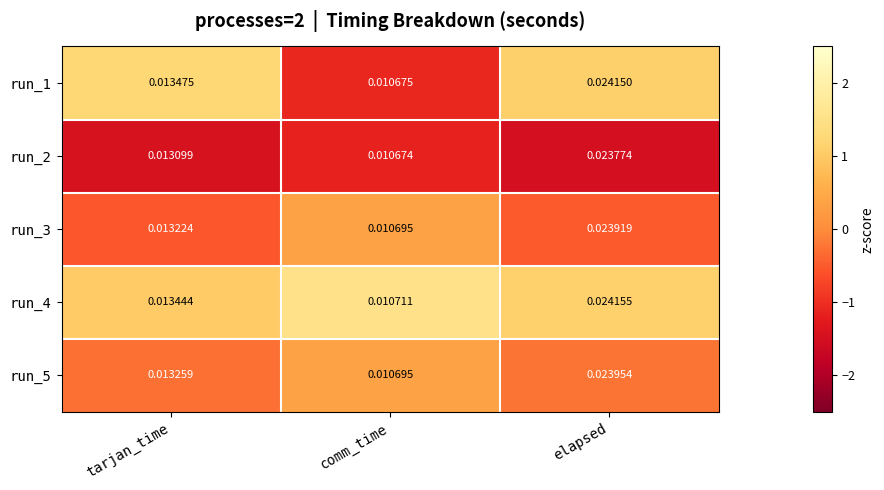

At which category does the chart reach its minimum across all series?

comm_time